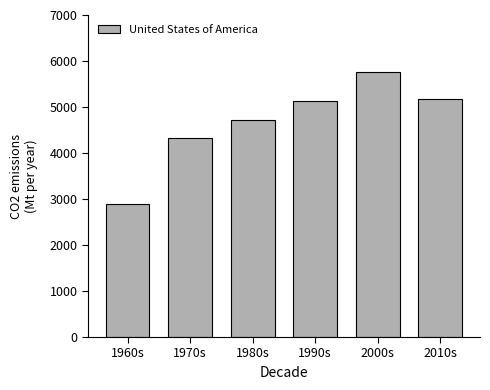

Reading left to right, extract all data points from this chart.

1960s=2887.8	1970s=4325.5	1980s=4716.7	1990s=5121.3	2000s=5752.3	2010s=5172.0